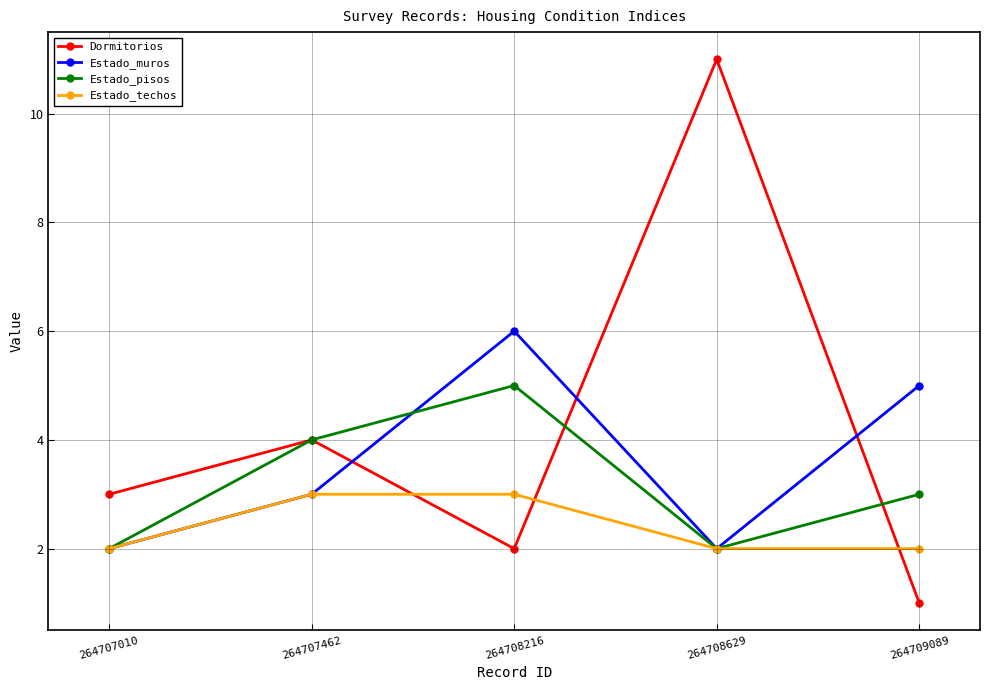

Between 264707010 and 264708216, which series saw the biggest shift?

Estado_muros